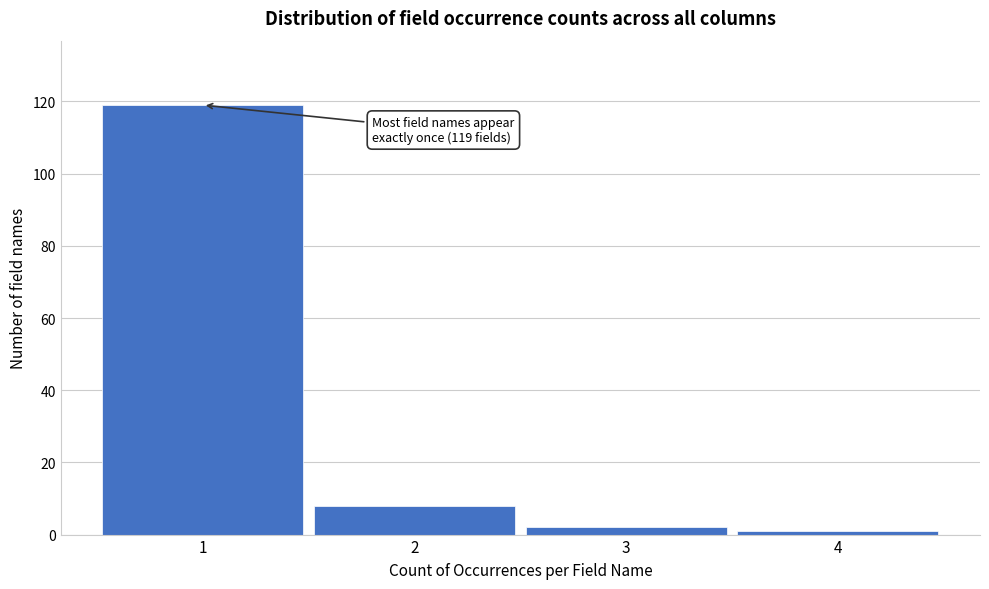

Which range on the x-axis has the tallest bar?

0.5 to 1.5